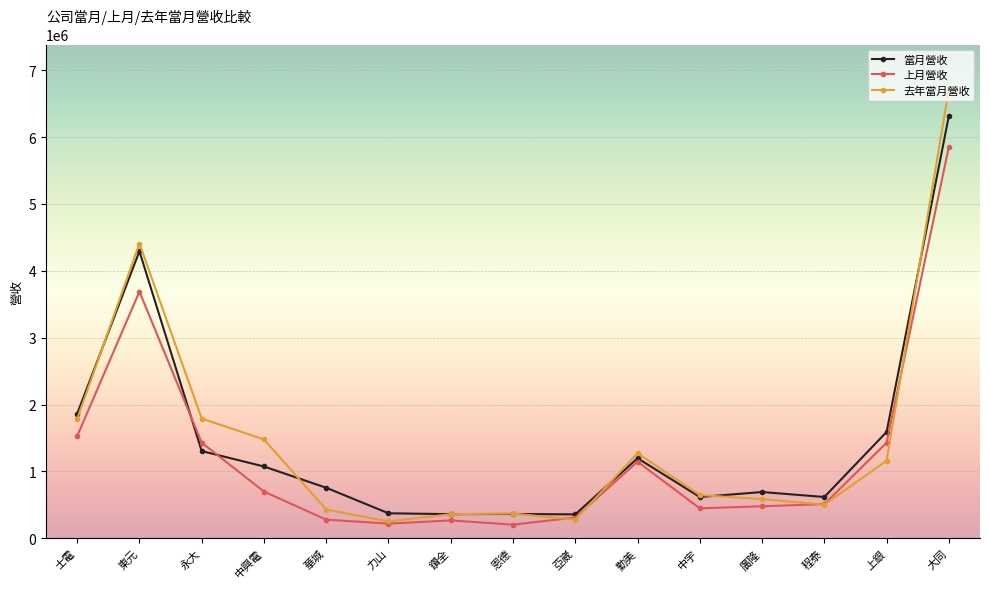

Is the value of 當月營收 at 上銀 greater than the value of 去年當月營收 at 大同?

No